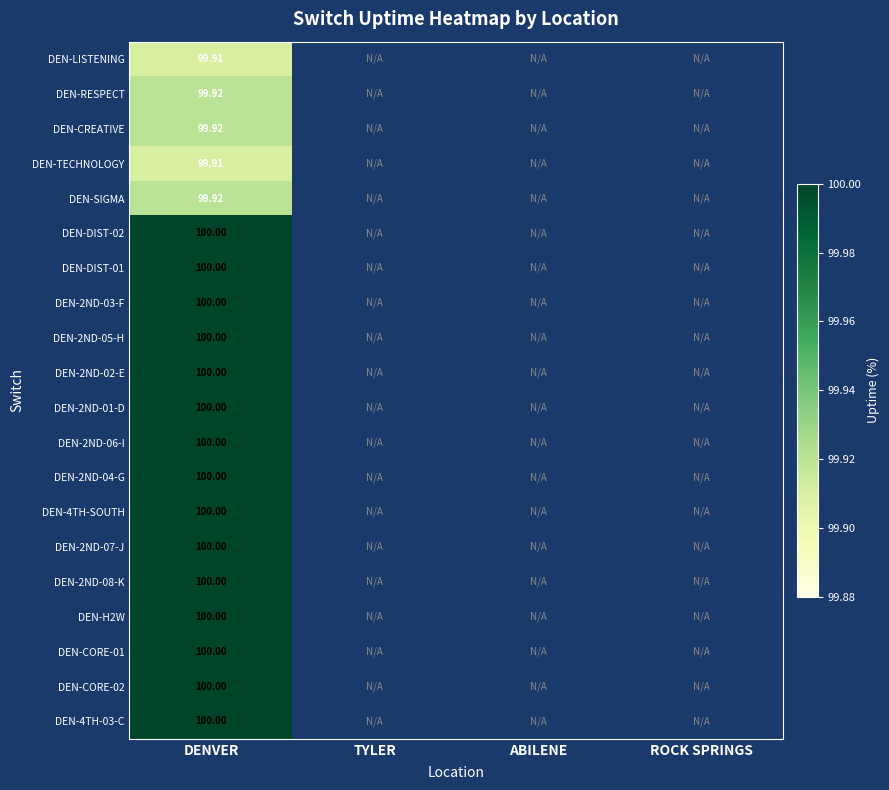

Between TYLER and DENVER, which is larger?

DENVER